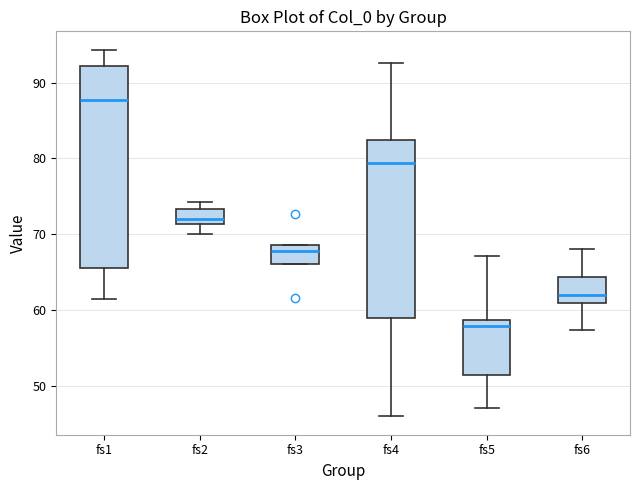

Comparing the boxes themselves (not the whiskers), which one is the tallest?

fs1